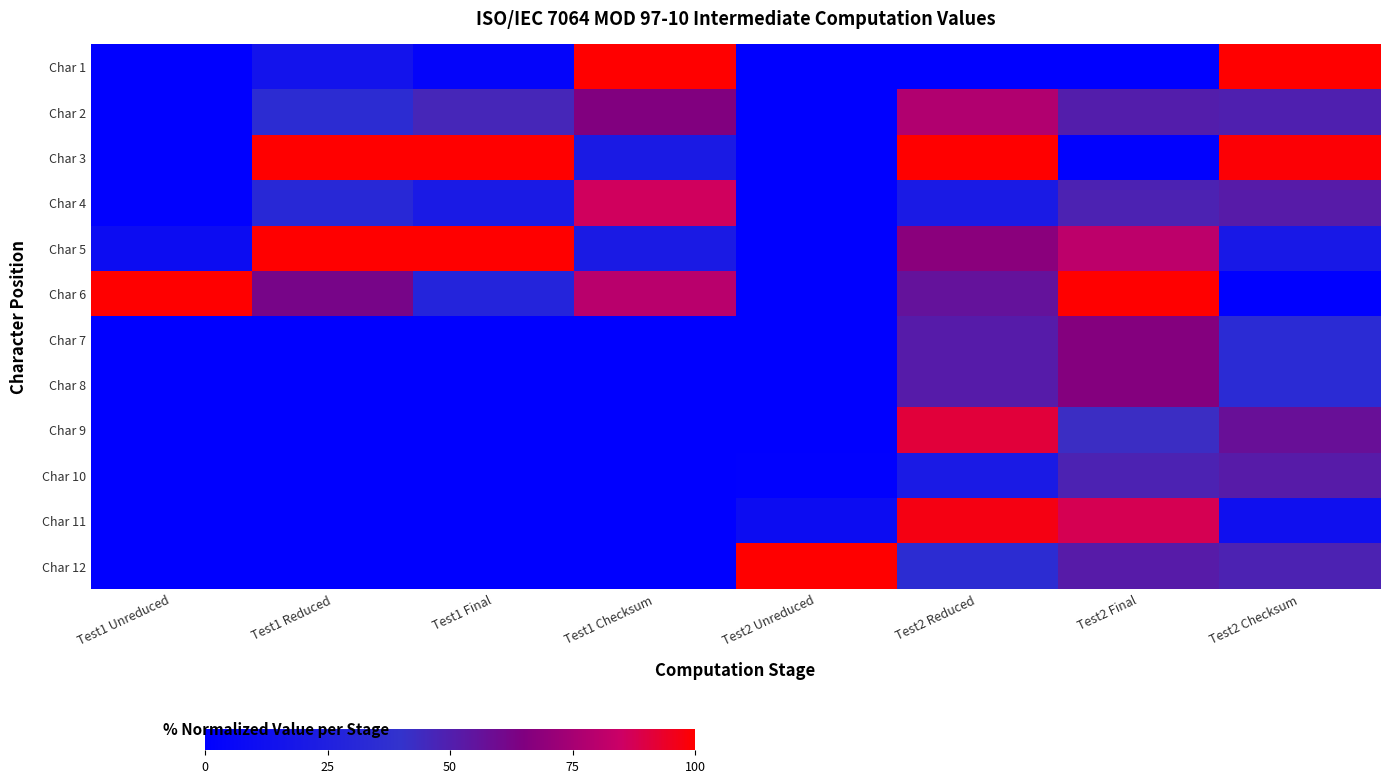

What is the difference between the highest and lowest values at Test1 Unreduced?

100.0